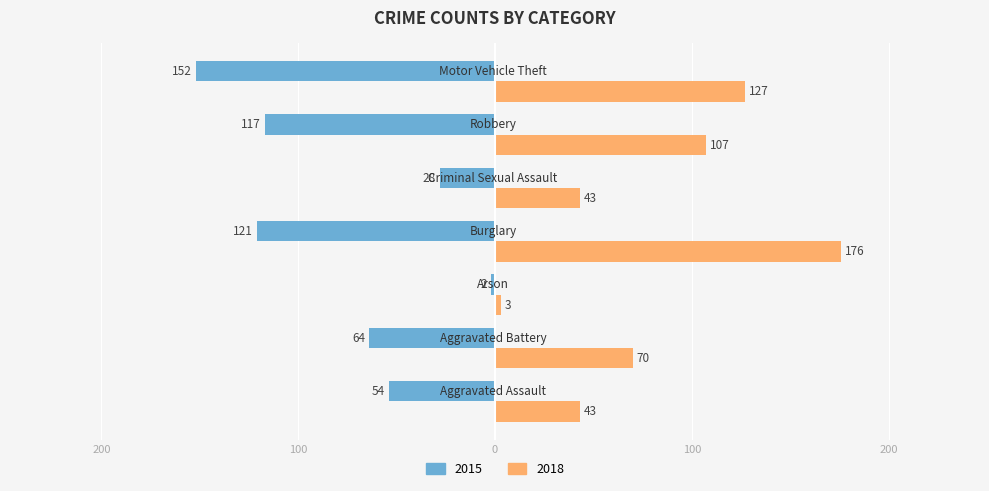

What position from the left is Arson?

3